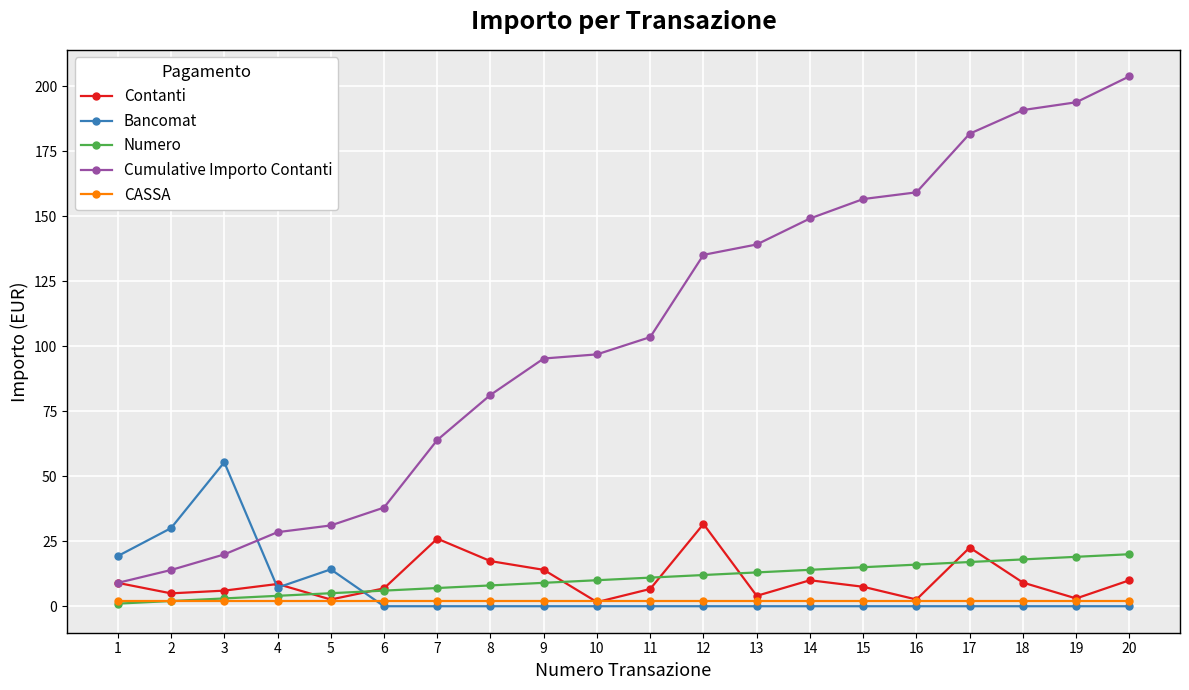

At which category is the sum across all series the highest?

20